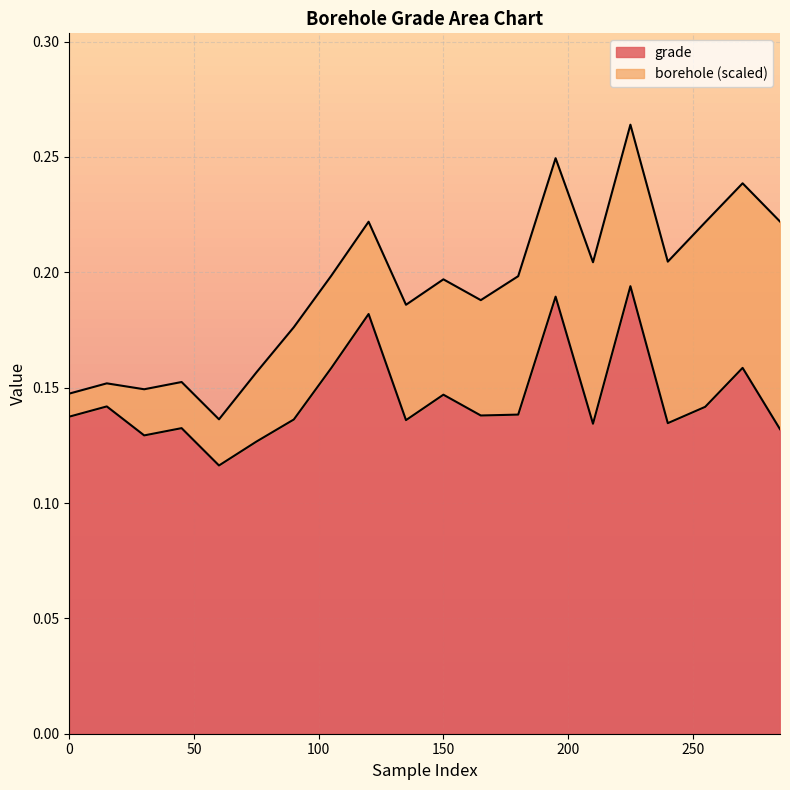

What is the difference between the second highest and second lowest values?

0.1